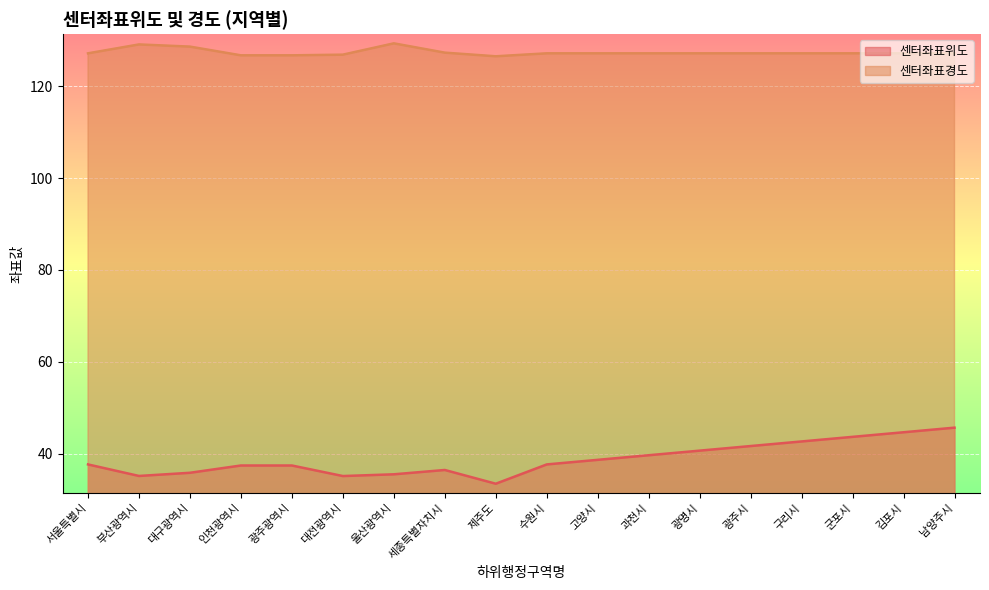

What is the difference between the maximum and minimum values in the 센터좌표경도 series?

2.8